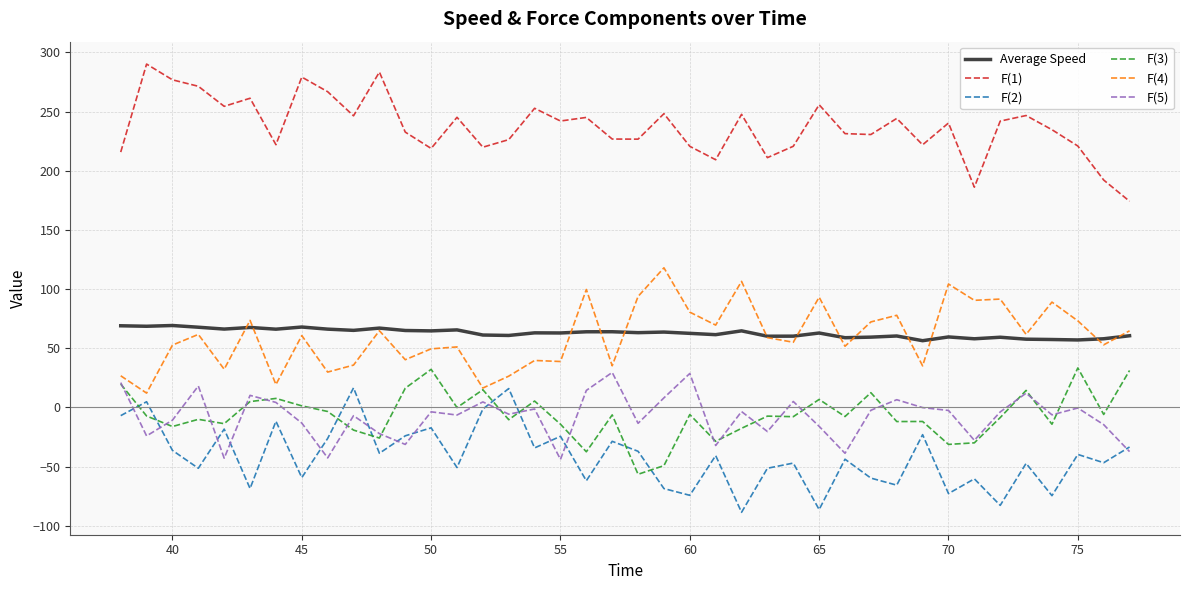

What is the lowest value of the F(1) series?

174.2